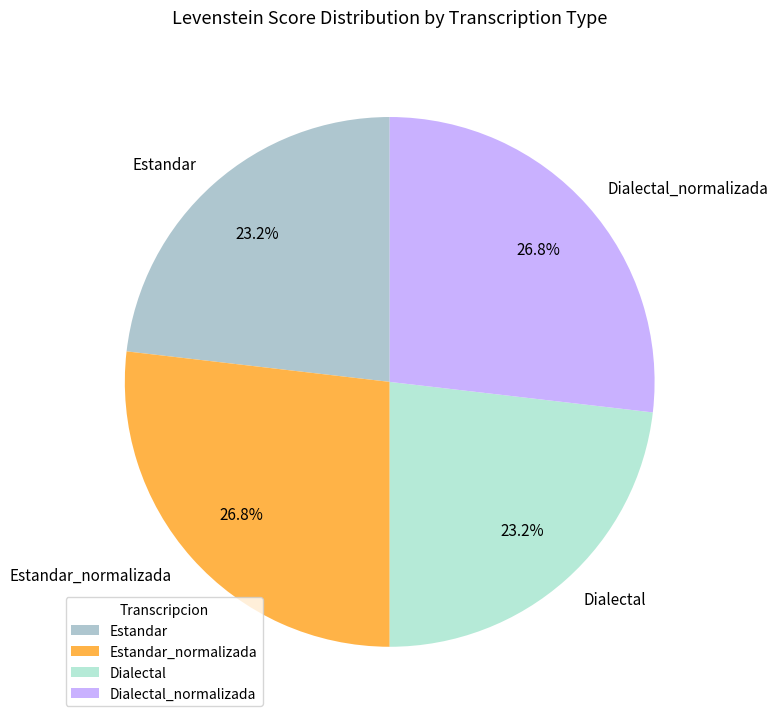

The Dialectal_normalizada slice represents 16% of the pie. True or false?

False